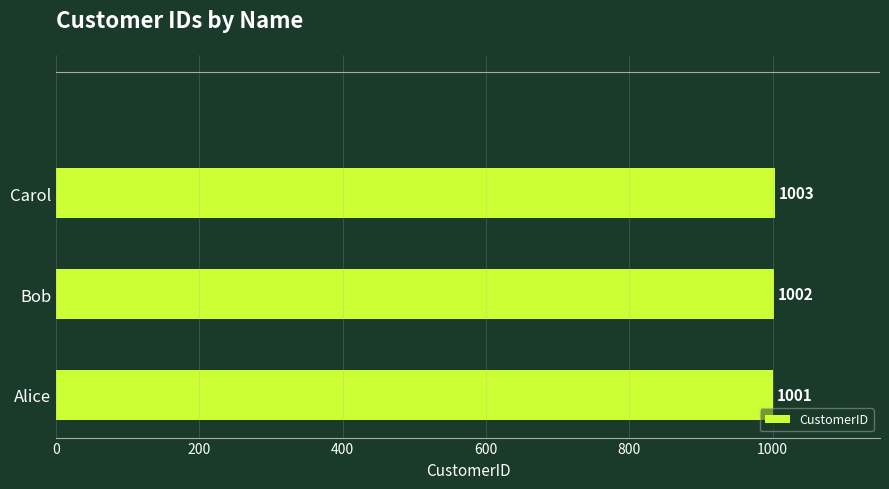

Is it true that the value at Carol is 1003?

True